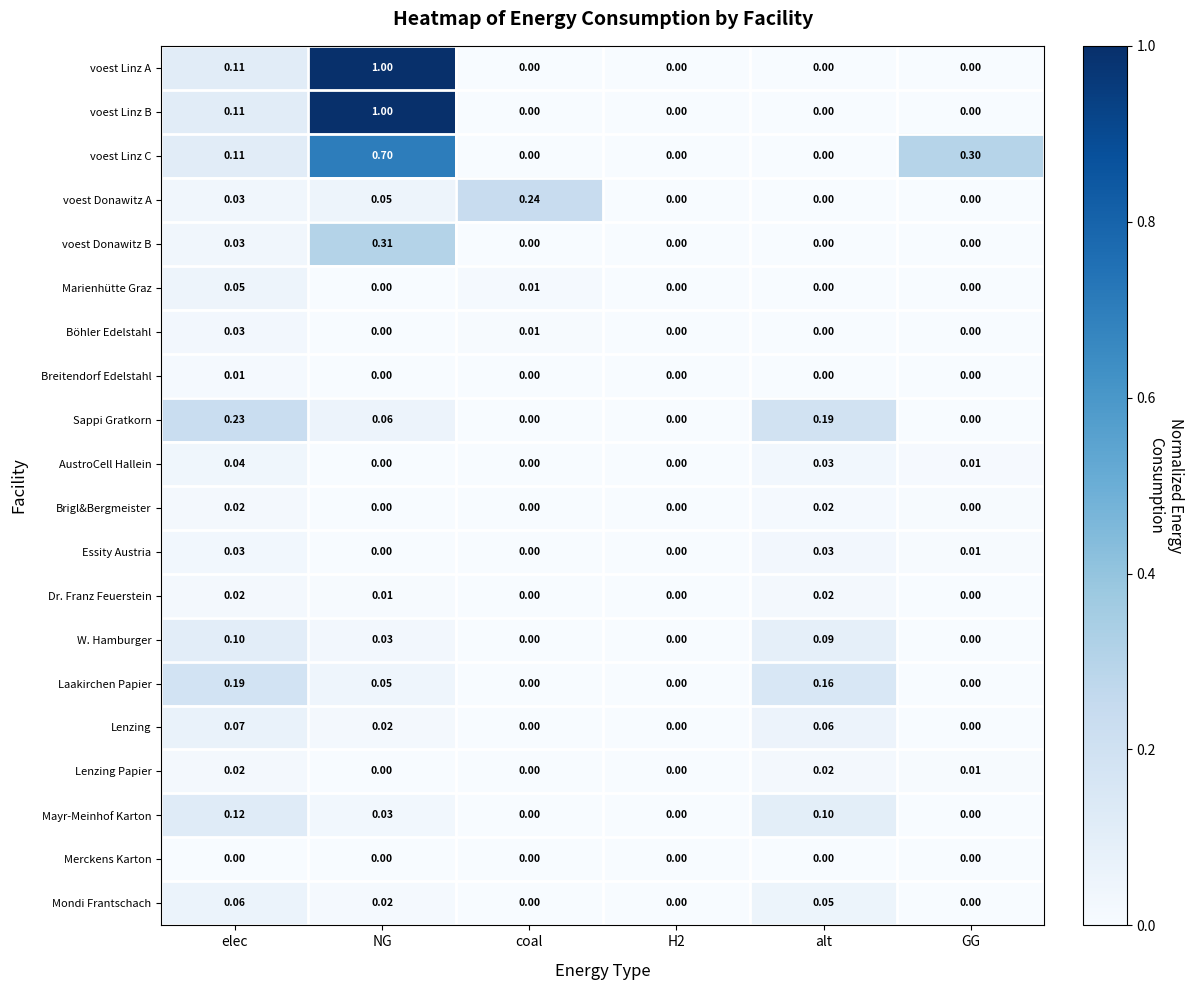

At which category is the sum across all series the highest?

NG